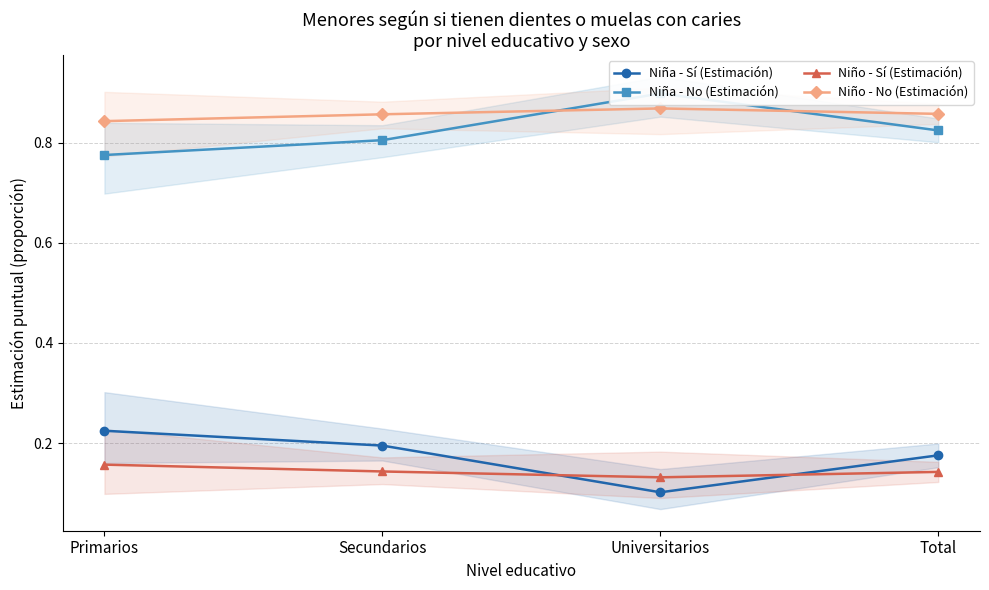

What is the difference between the highest and lowest values at Total?

0.7